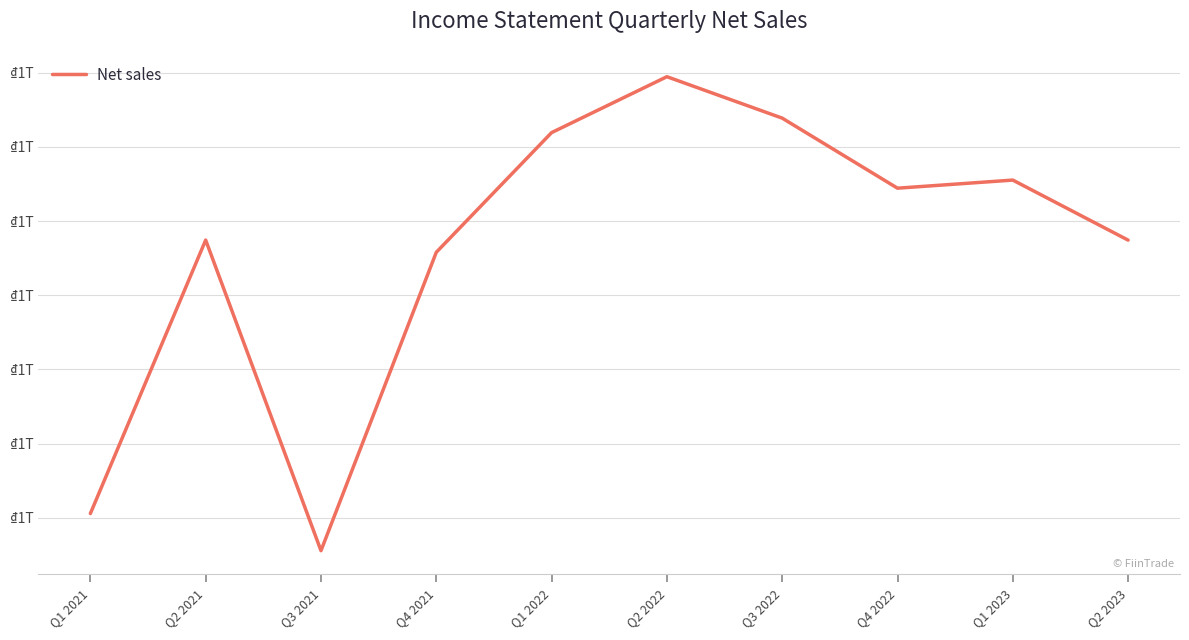

Is this an area chart (filled region under the line)?

No